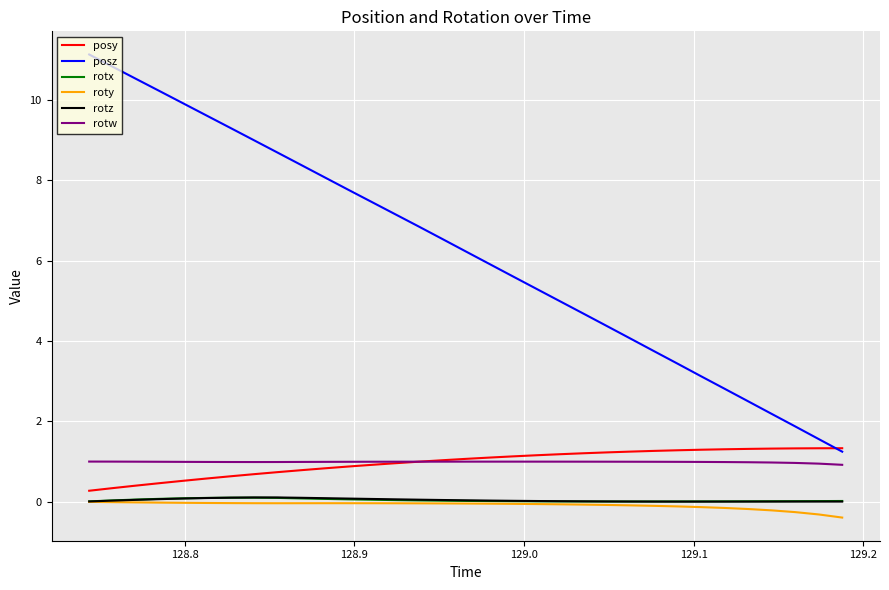

What is the smallest value displayed?

-0.4